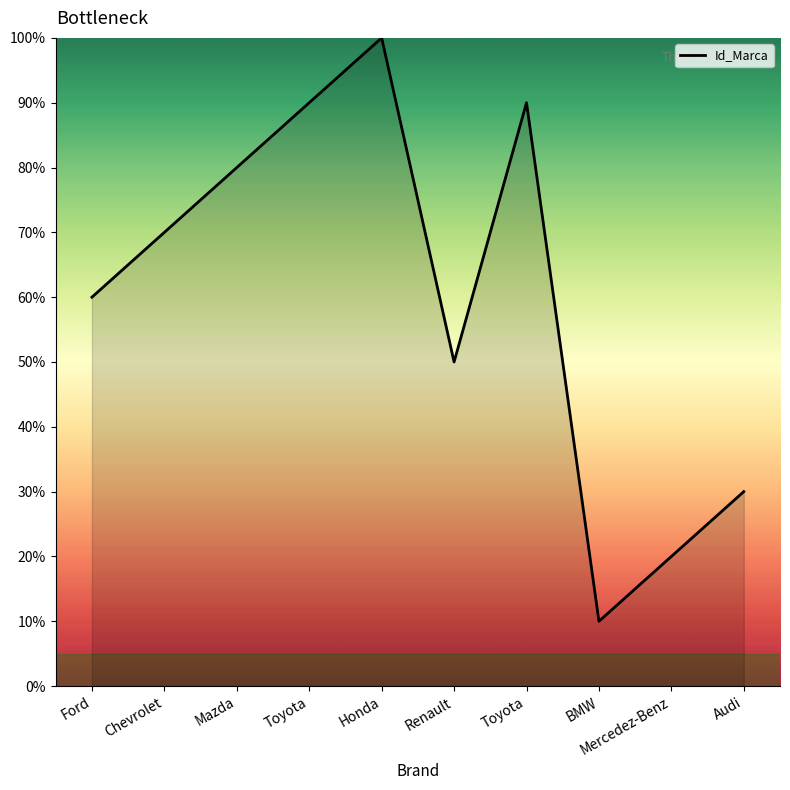

What is the approximate value at Renault?

5